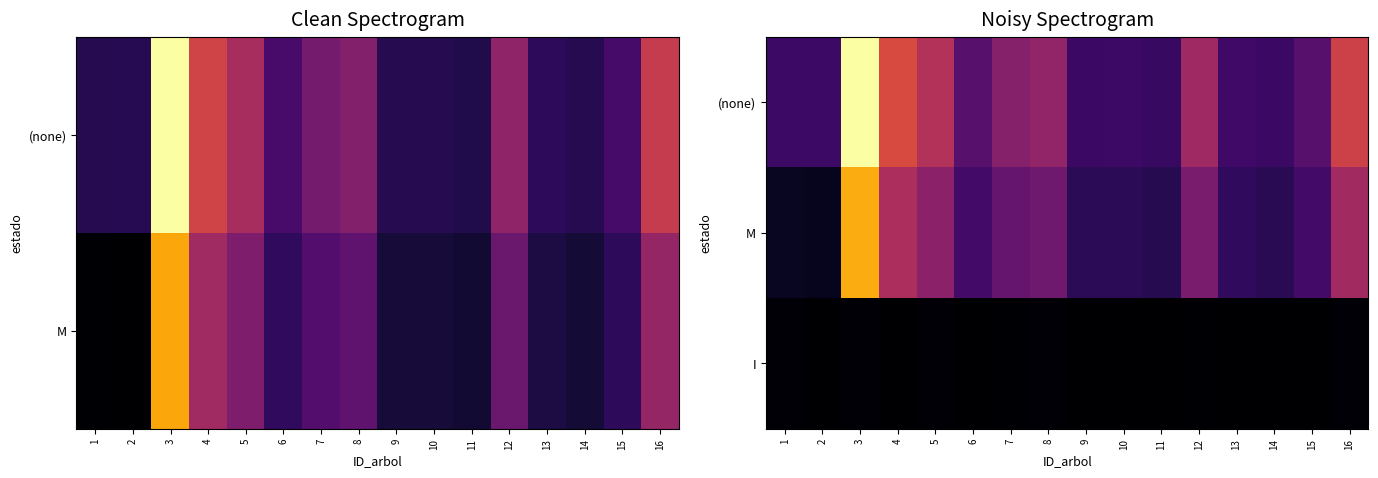

At which category does the chart reach its minimum across all series?

2